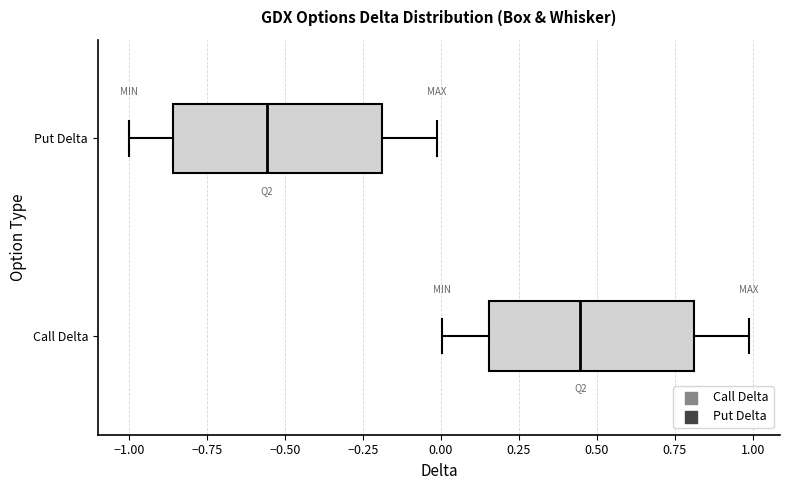

Which box's median line is the furthest to the right?

Call Delta